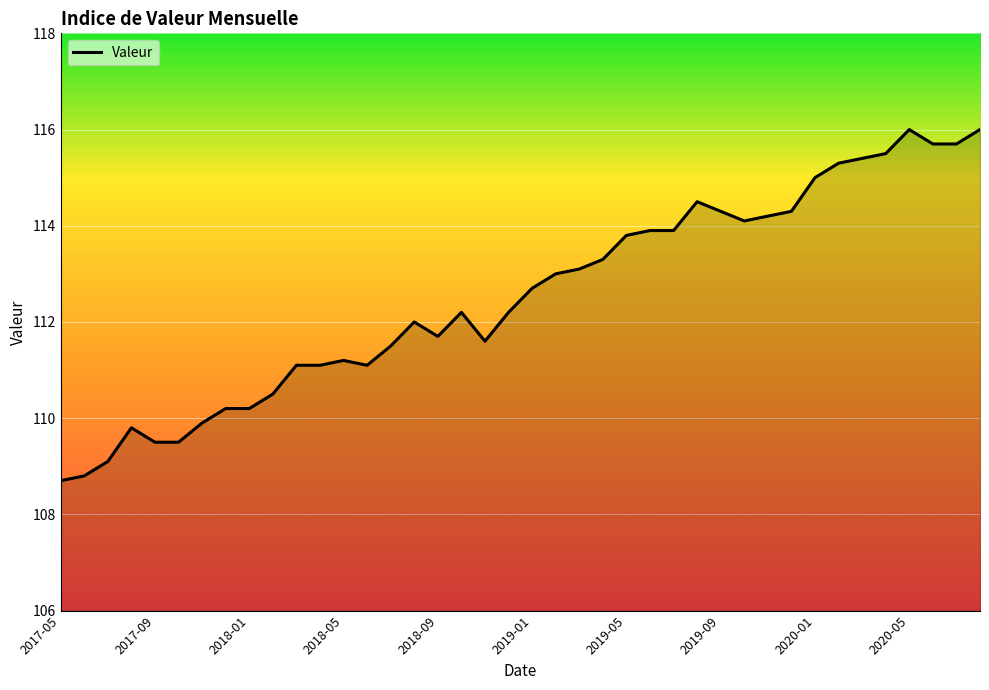

What is the difference between the maximum and second lowest values?

7.2